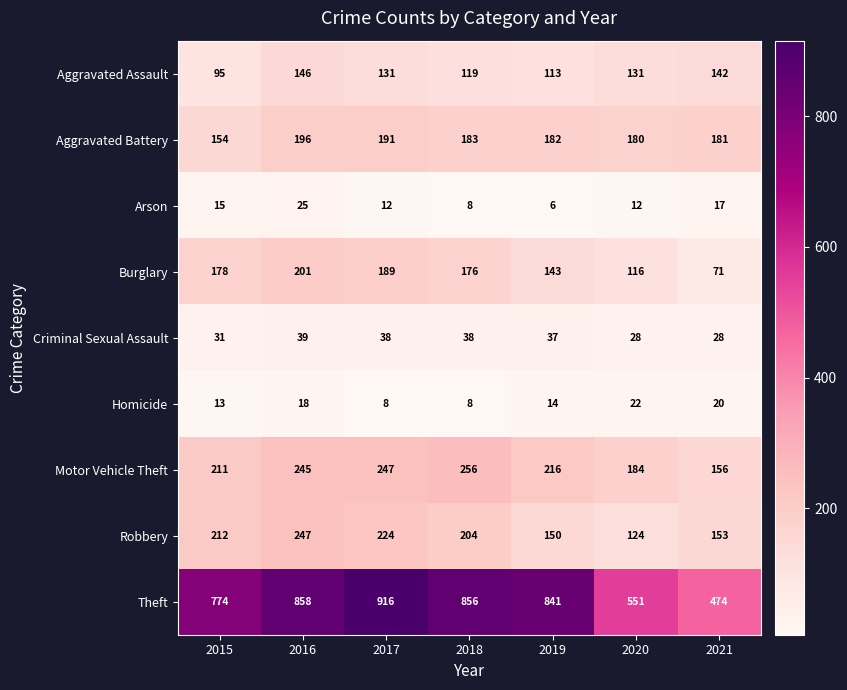

What is the difference between the highest and lowest values at 2019?

835